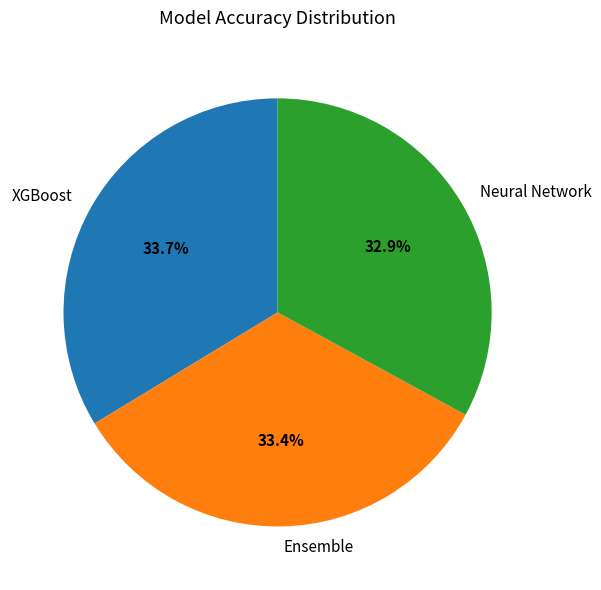

What percentage do Ensemble and XGBoost together represent?

67.1%